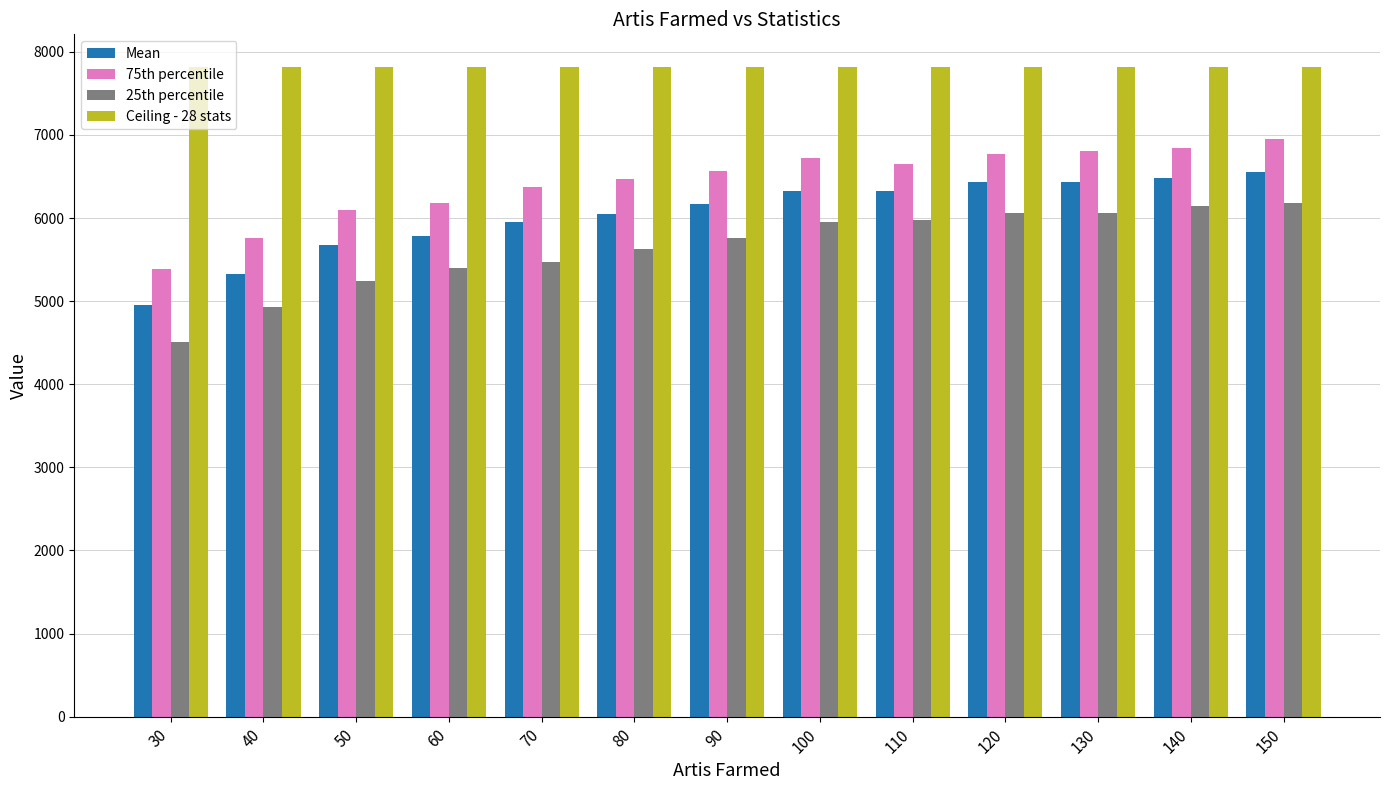

Is the value of Ceiling - 28 stats at 60 greater than the value of Mean at 80?

Yes